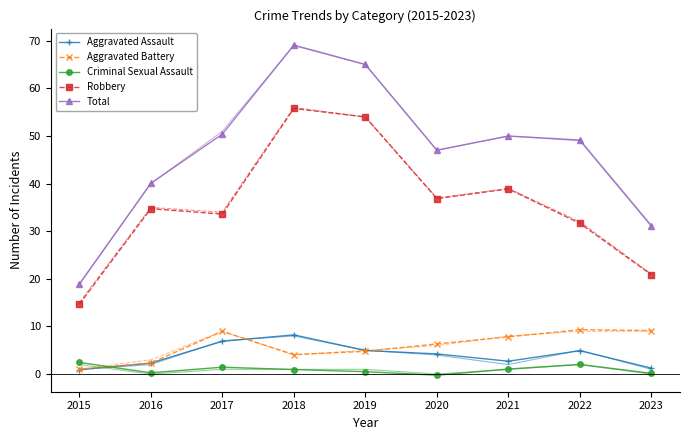

Where do Aggravated Assault and Criminal Sexual Assault first cross each other?

2015 and 2016